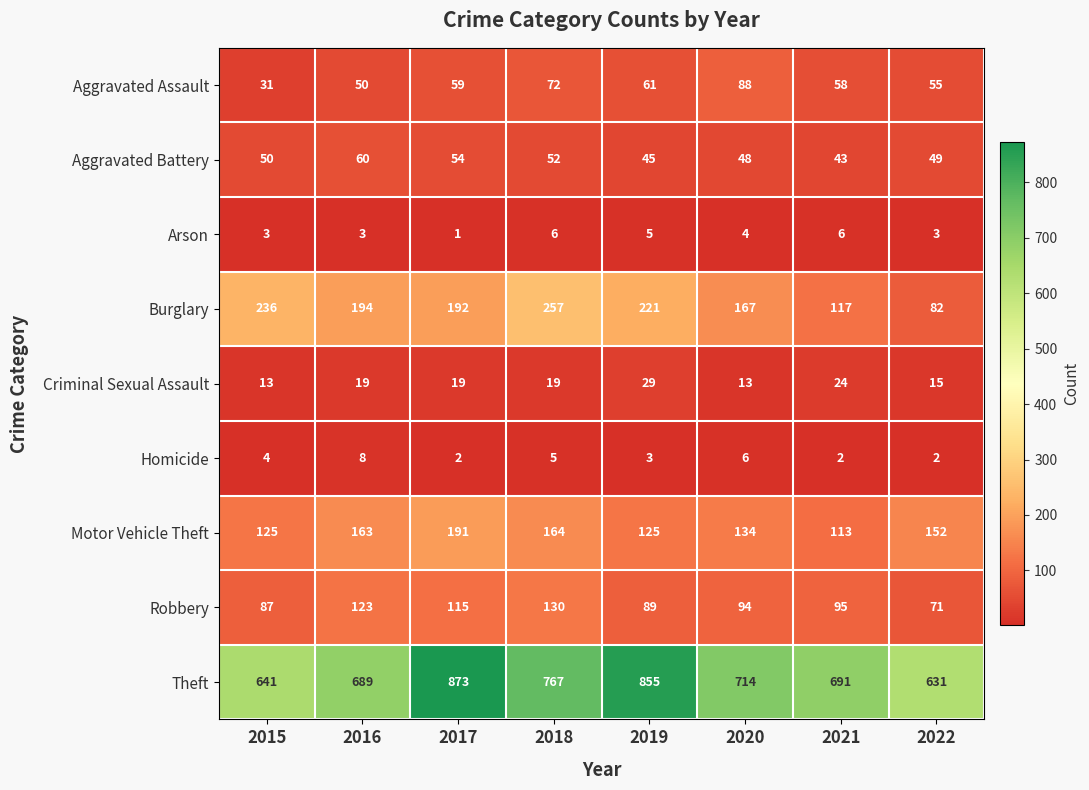

The value of Robbery at 2021 is 95. True or false?

True